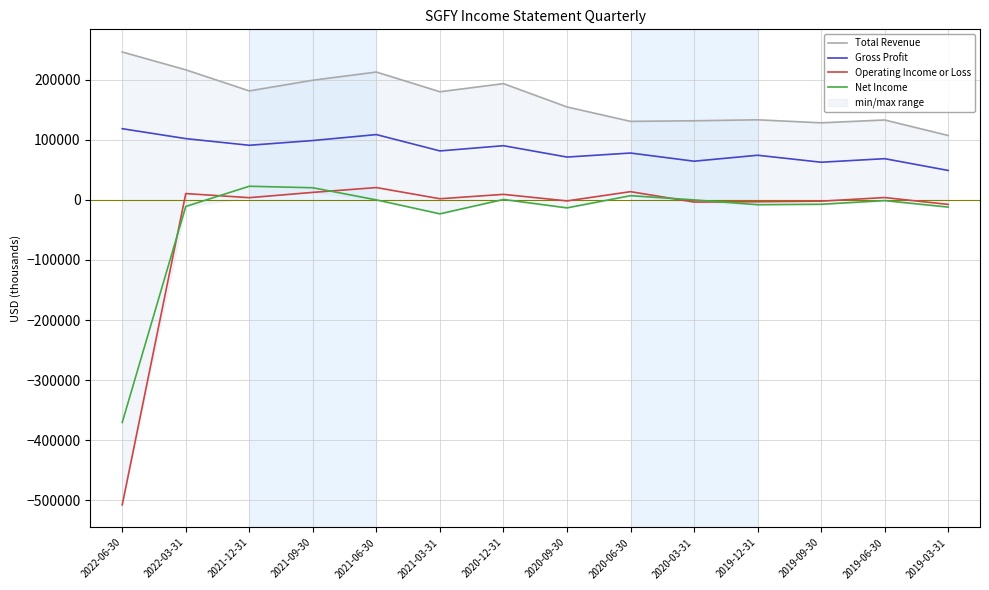

What position from the left is 2020-12-31?

7